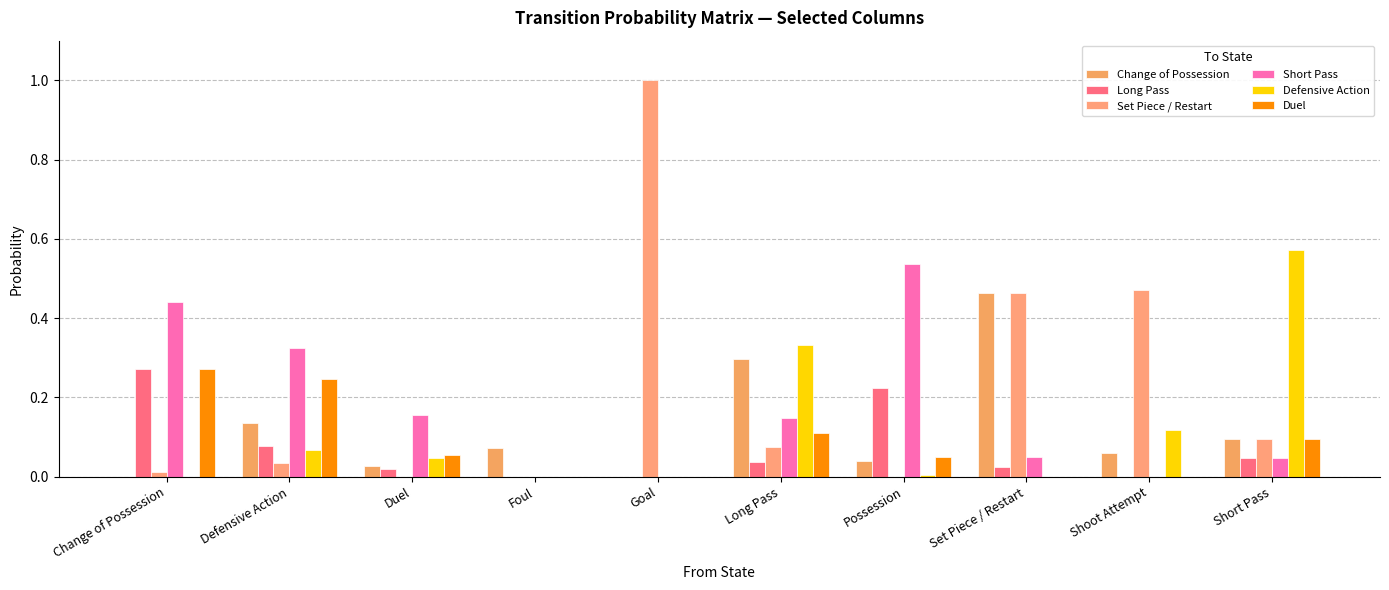

Is it true that Long Pass equals 0.4 at Change of Possession?

False